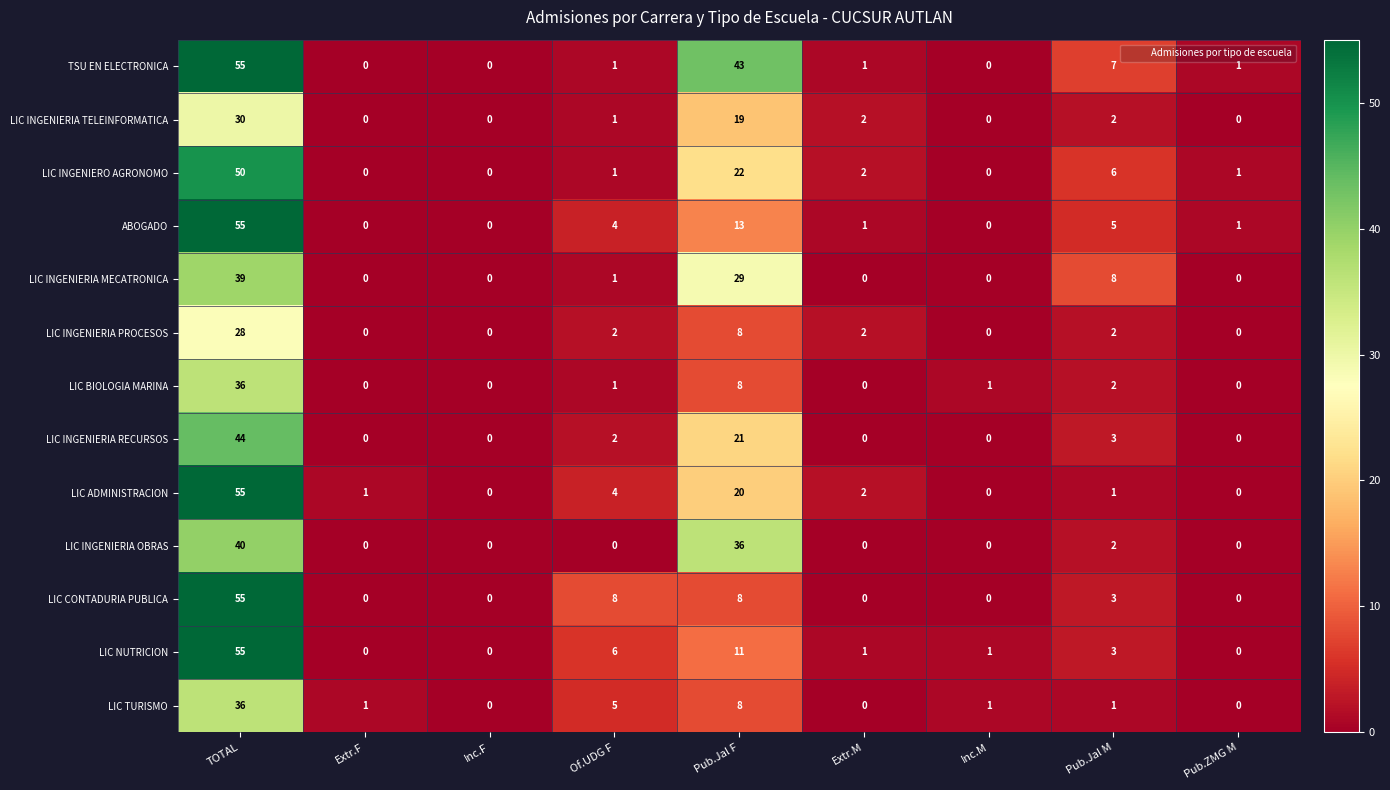

At which label does TSU EN ELECTRONICA reach its peak?

TOTAL